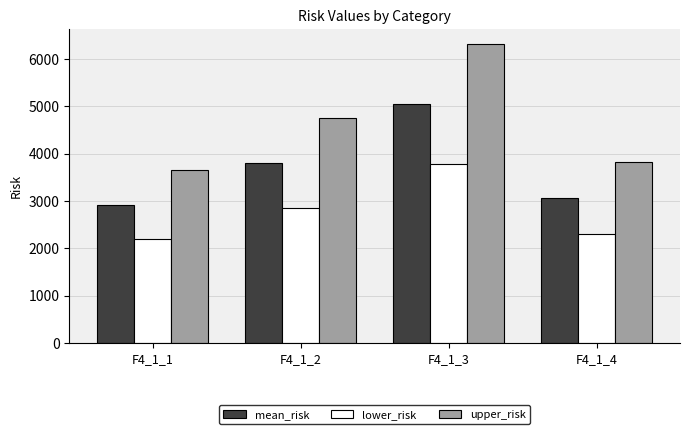

Is it true that upper_risk equals 6042.5 at F4_1_1?

False